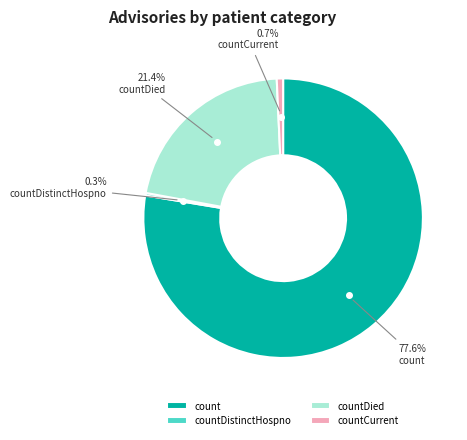

To the nearest percent, what is the difference between the largest and smallest slice percentages?

77%